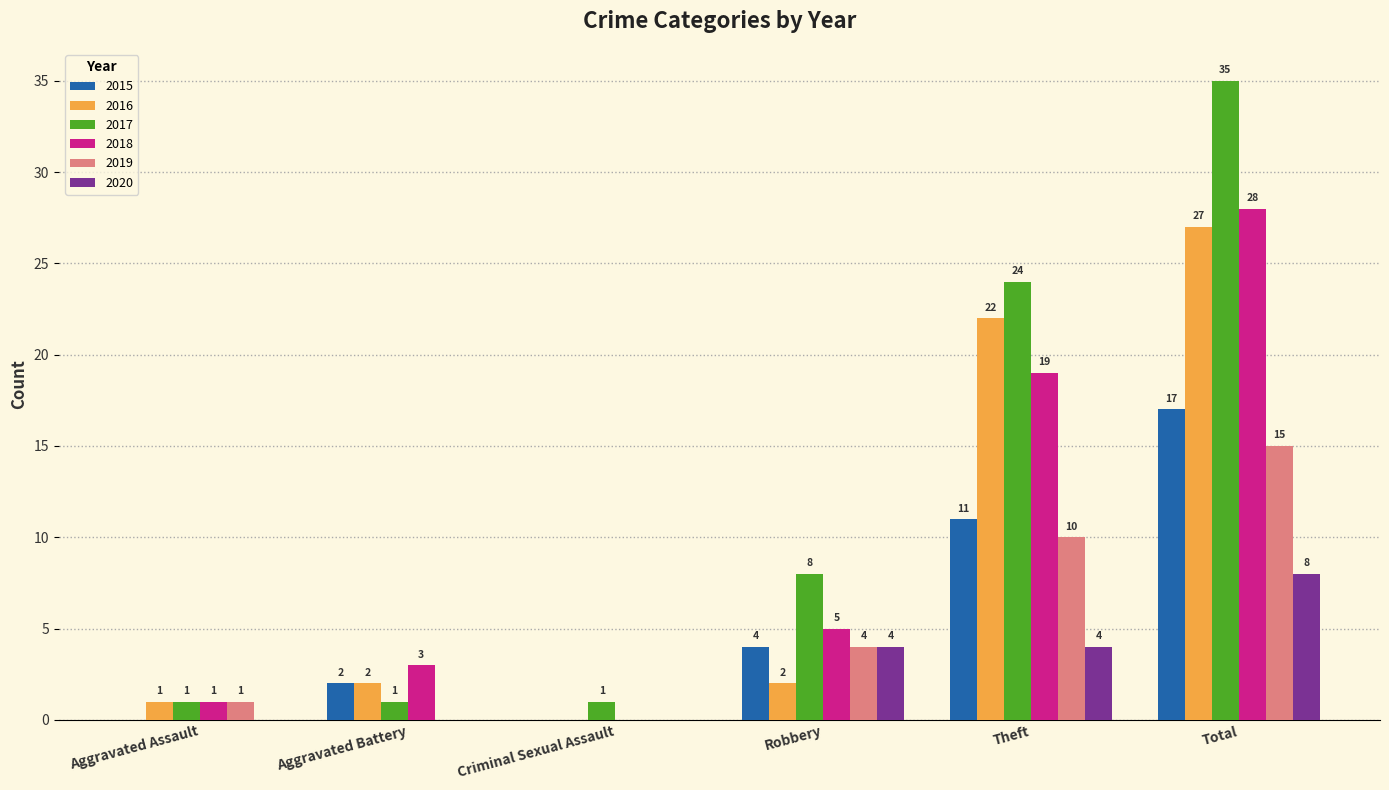

Are the bars horizontal?

No